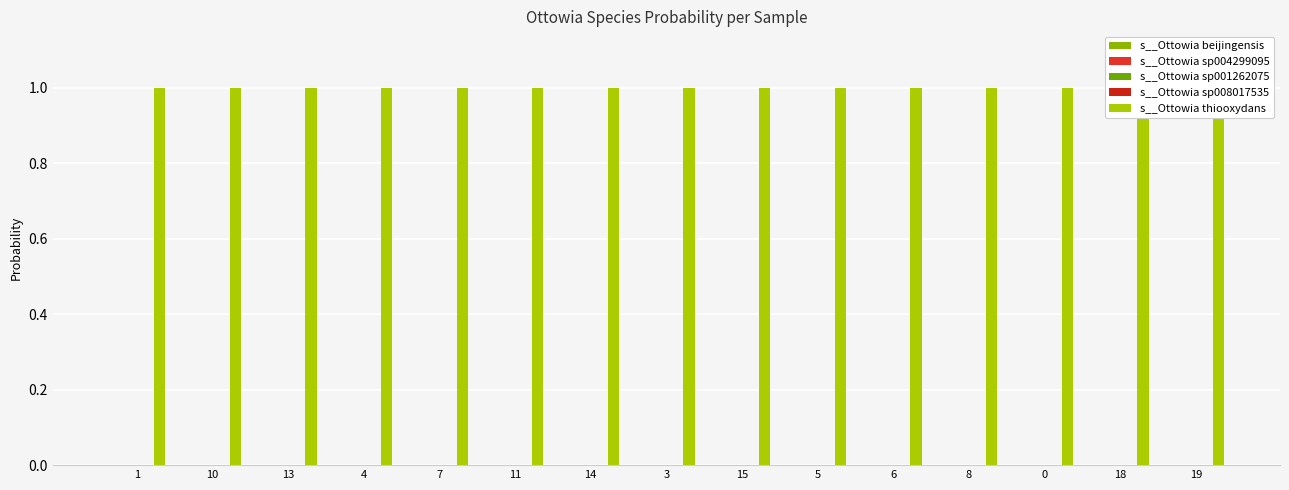

Reading right to left, list all the values displayed in this chart.

s__Ottowia beijingensis: 0.0	0.0	0.0	0.0	0.0	0.0	0.0	0.0	0.0	0.0	0.0	0.0	0.0	0.0	0.0
s__Ottowia sp004299095: 0.0	0.0	0.0	0.0	0.0	0.0	0.0	0.0	0.0	0.0	0.0	0.0	0.0	0.0	0.0
s__Ottowia sp001262075: 0.0	0.0	0.0	0.0	0.0	0.0	0.0	0.0	0.0	0.0	0.0	0.0	0.0	0.0	0.0
s__Ottowia sp008017535: 0.0	0.0	0.0	0.0	0.0	0.0	0.0	0.0	0.0	0.0	0.0	0.0	0.0	0.0	0.0
s__Ottowia thiooxydans: 1.0	1.0	1.0	1.0	1.0	1.0	1.0	1.0	1.0	1.0	1.0	1.0	1.0	1.0	1.0